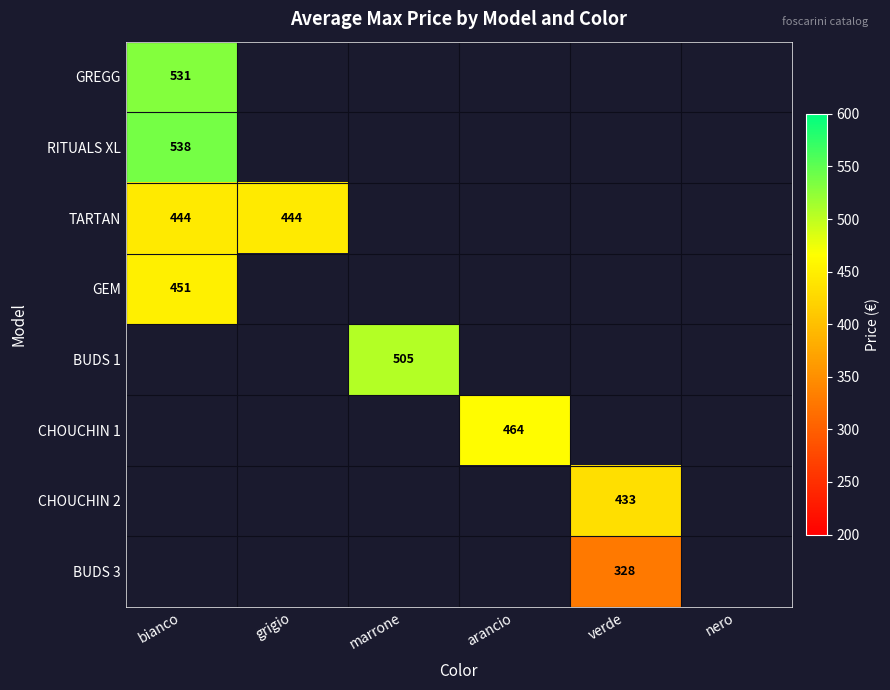

Which has a higher value, marrone or bianco?

bianco